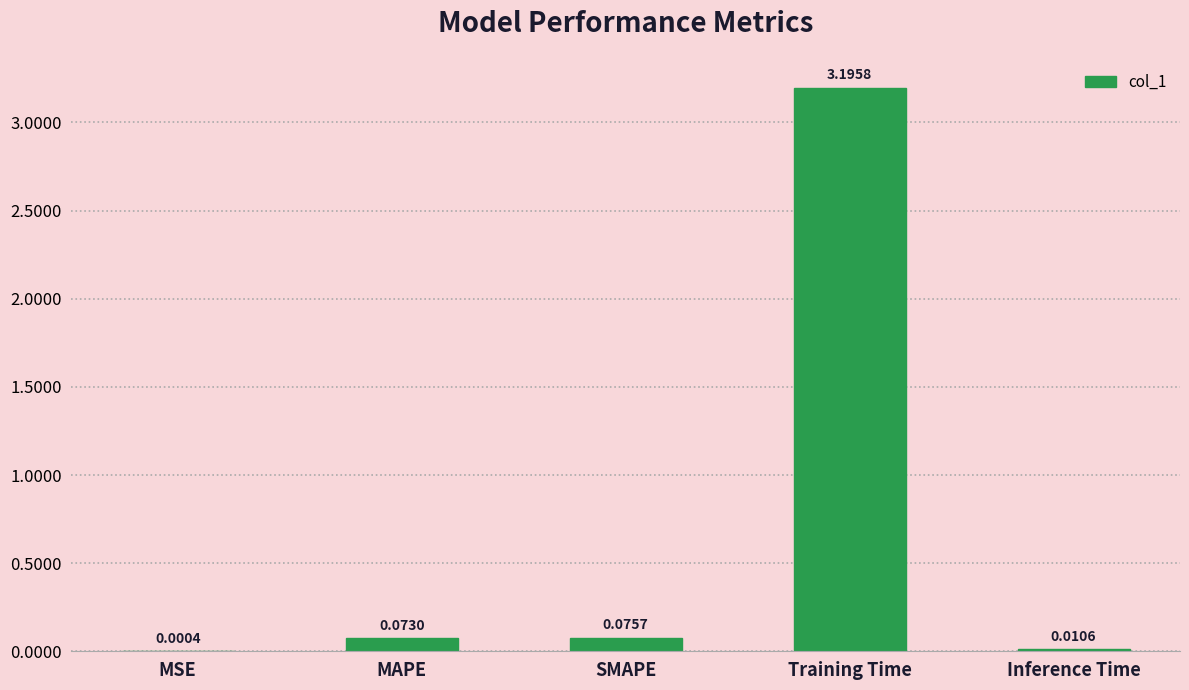

At which label is the value closest to 1?

SMAPE